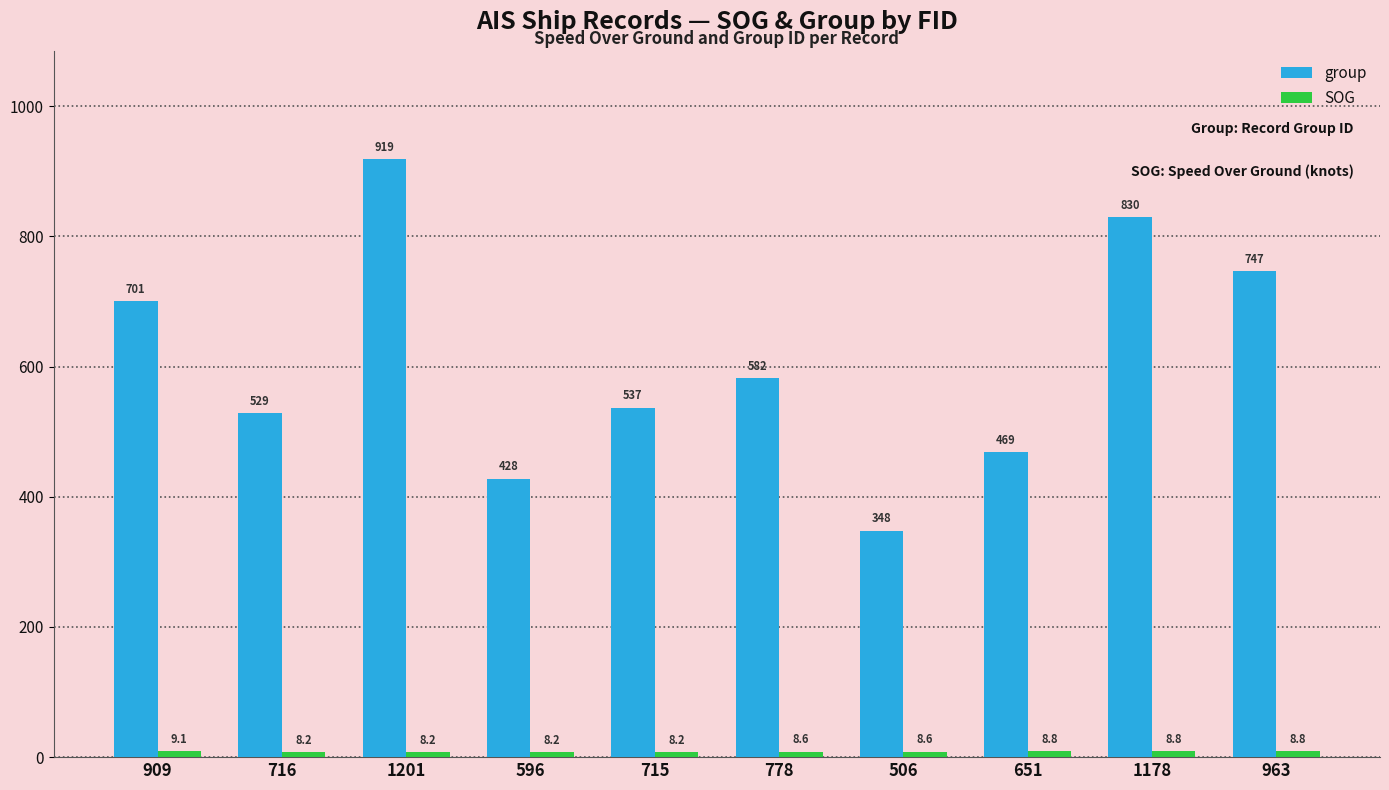

Are the bars grouped side by side (vs. stacked)?

Yes